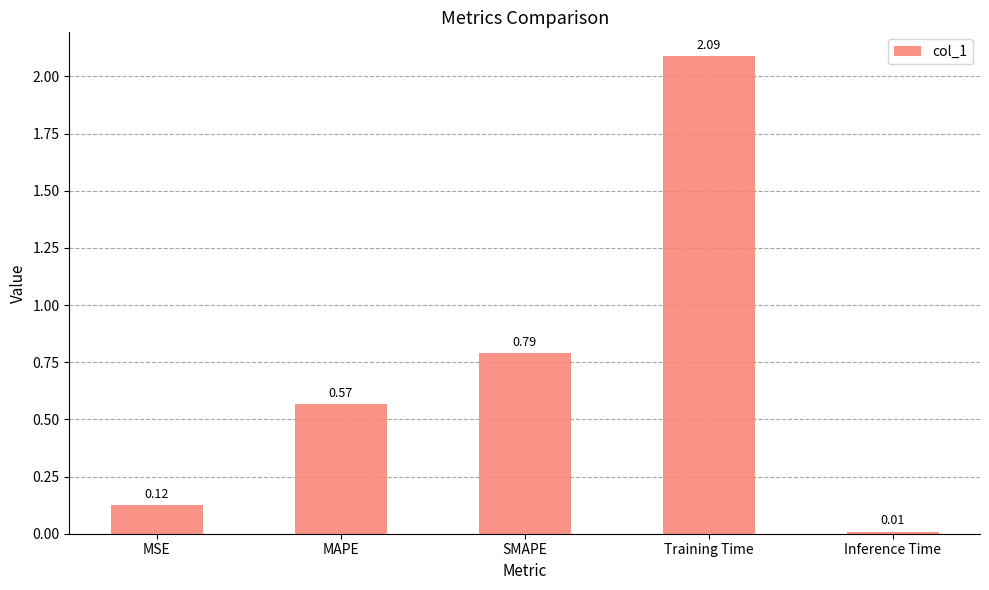

At which category does the chart reach its peak across all series?

Training Time